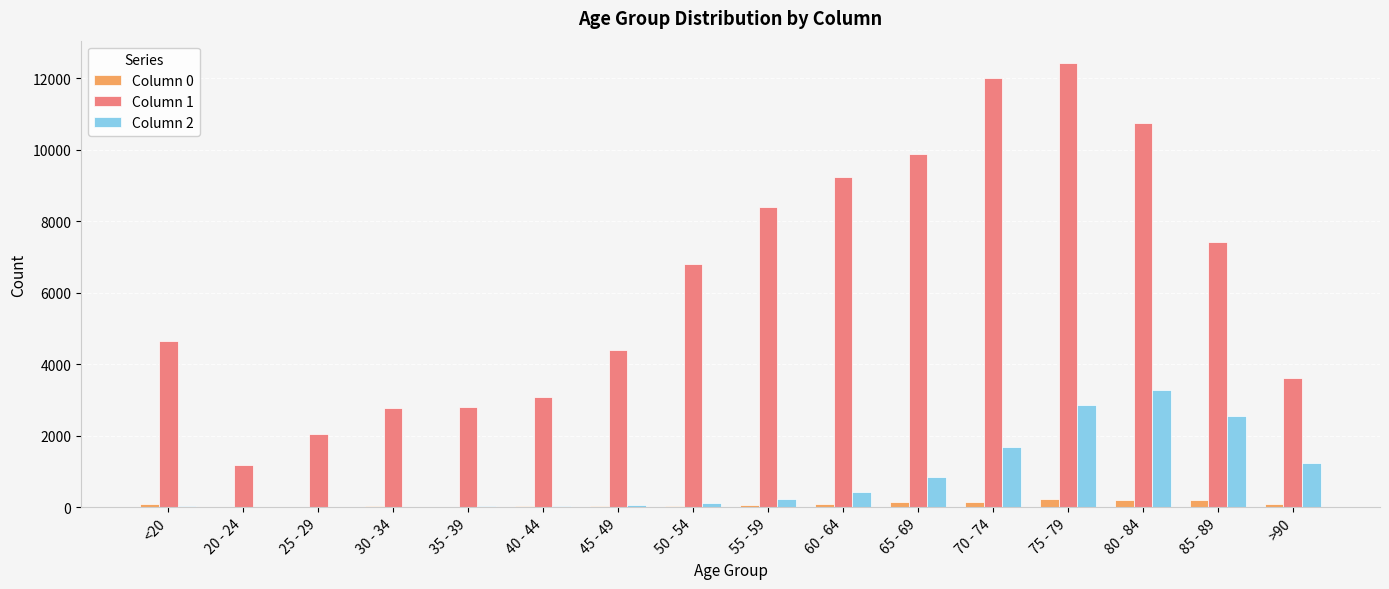

What is the maximum value shown in the chart?

12434